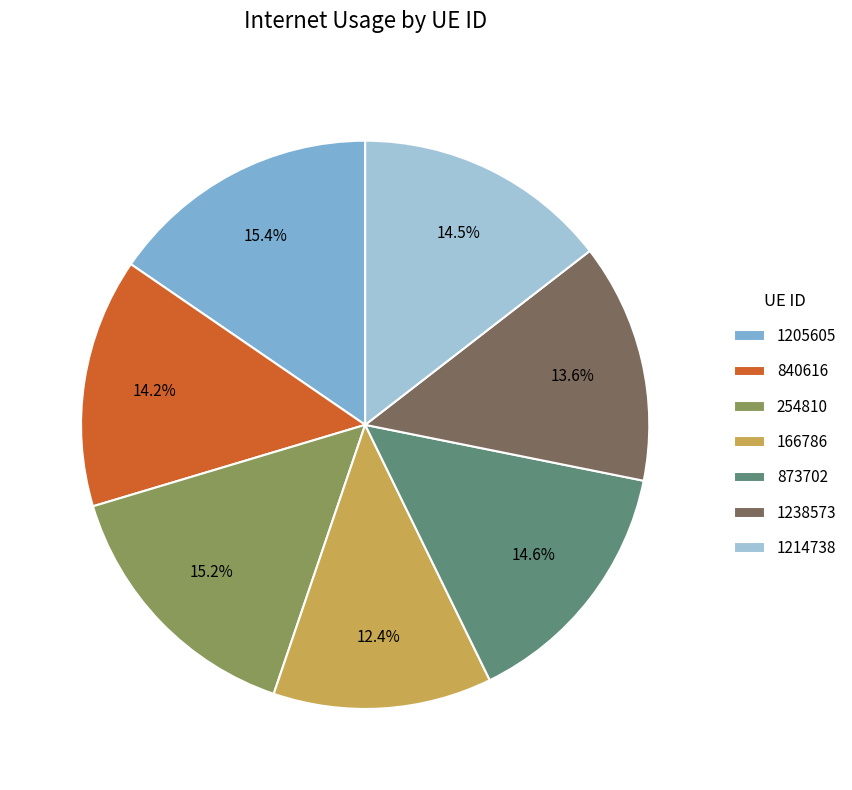

What is the smallest slice in the pie chart?

166786